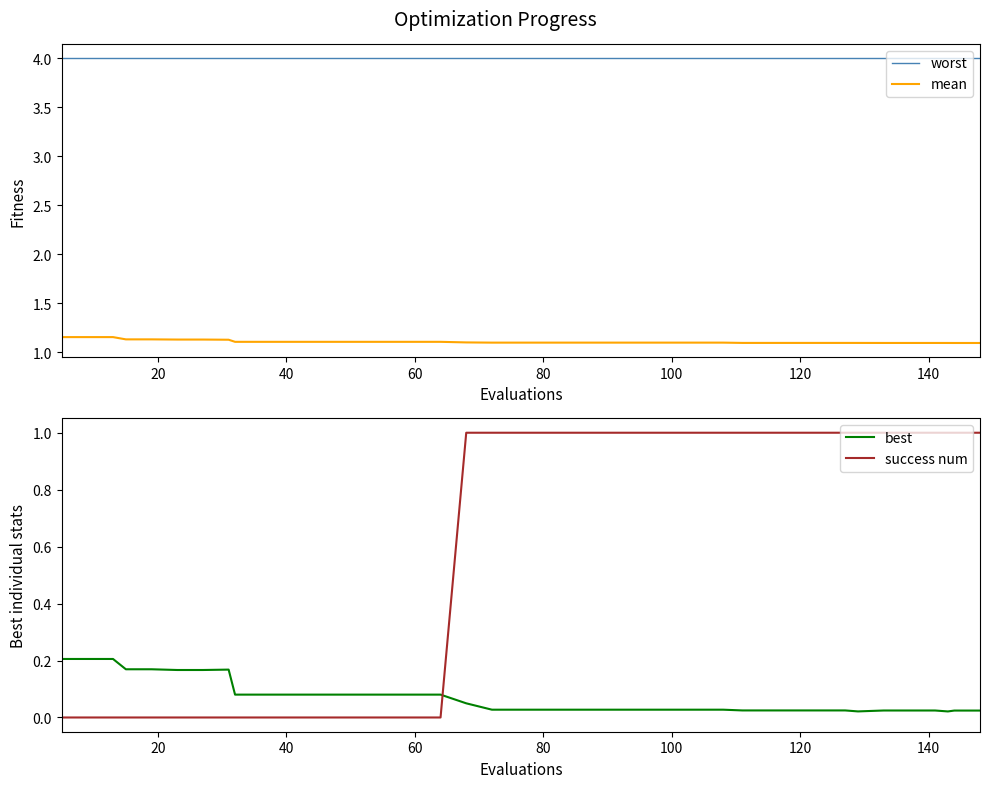

The value of best at 40 is 0.0. True or false?

False